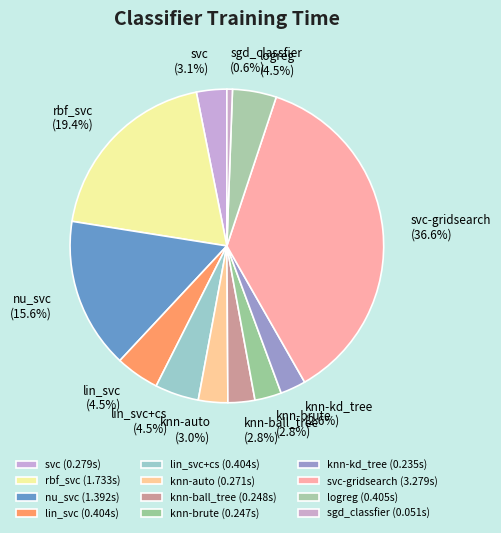

Is it true that sgd_classfier is 8% of the pie?

False